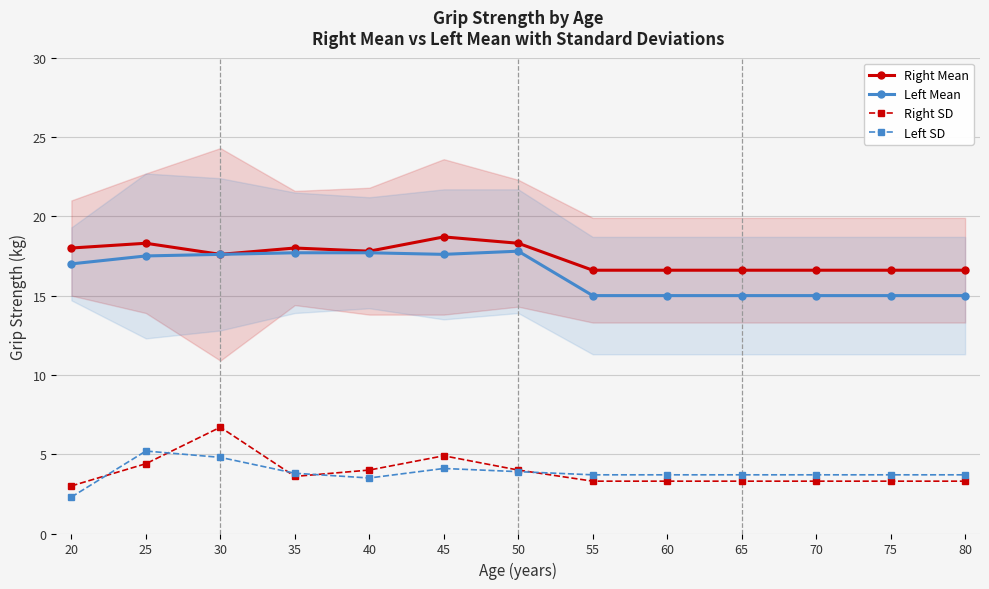

Rank the series at 70 from highest to lowest value.

Right Mean, Left Mean, Left SD, Right SD